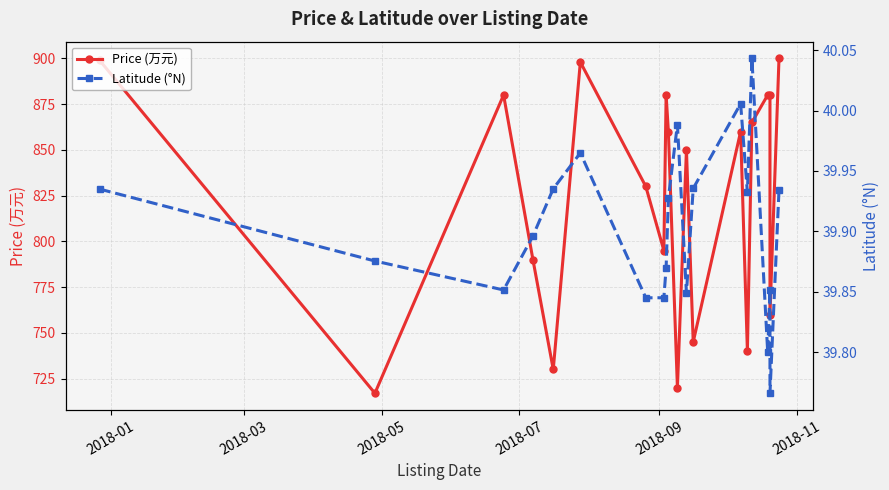

Which series has the largest range (max minus min)?

Price (万元)